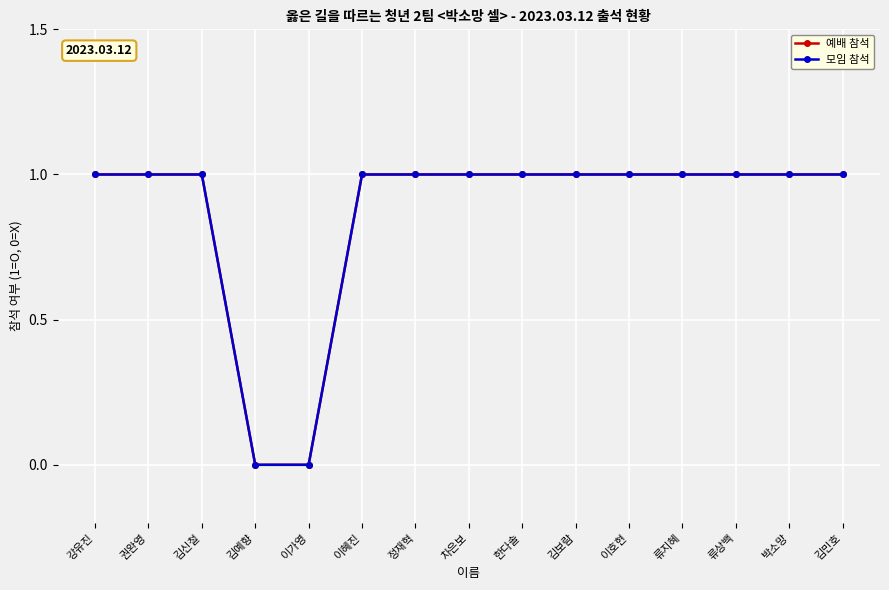

What is the value of the 예배 참석 point at the 12th from the left?

1